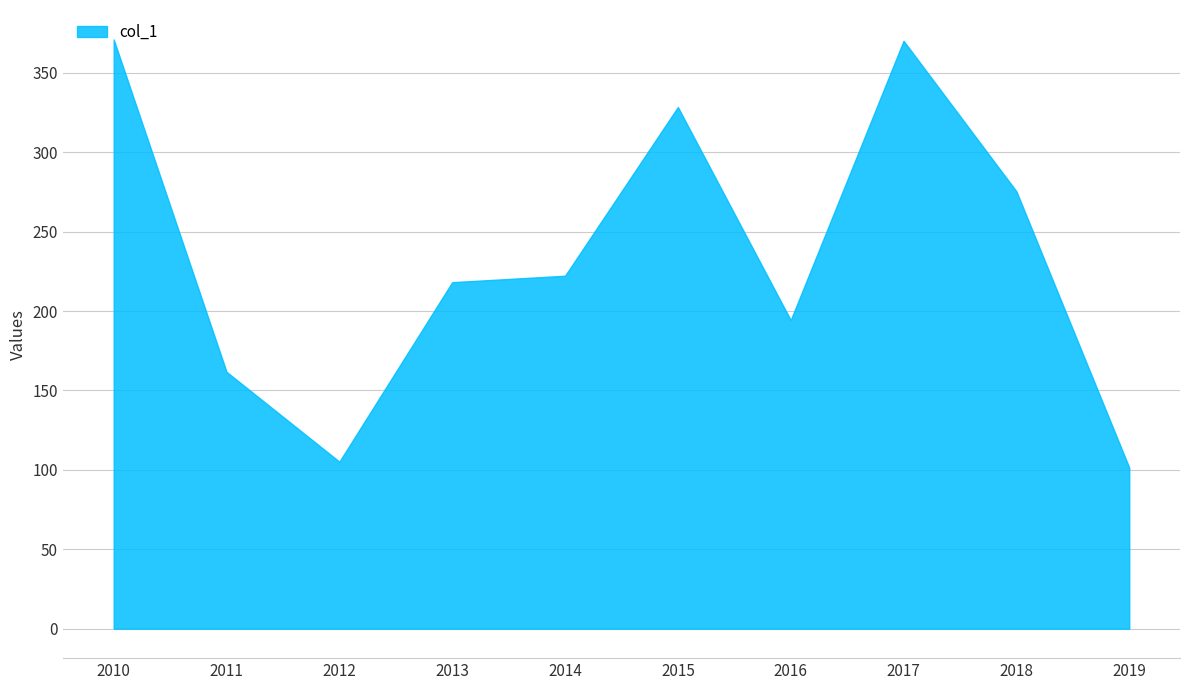

What is the difference between the values at 2012 and 2011?

56.6